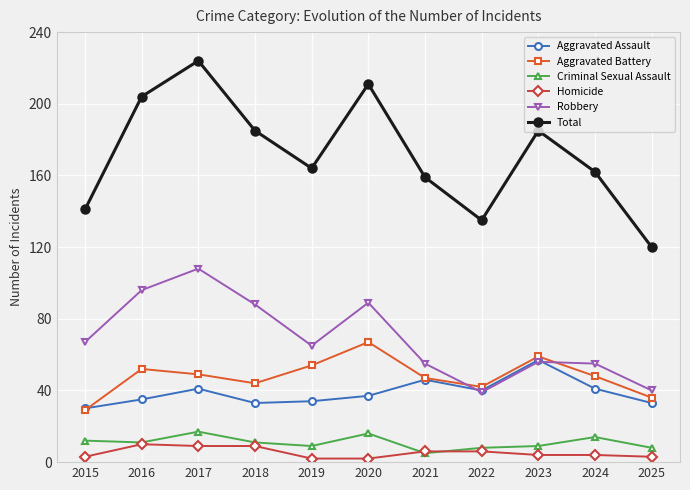

Which series has the largest total across all categories?

Total